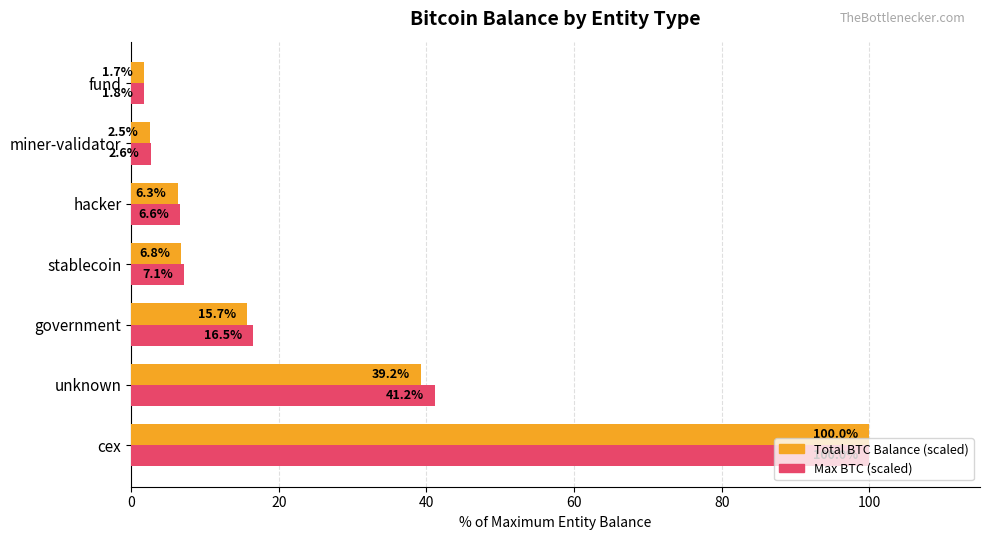

Rank the categories by Total BTC Balance (scaled) value from lowest to highest.

fund, miner-validator, hacker, stablecoin, government, unknown, cex